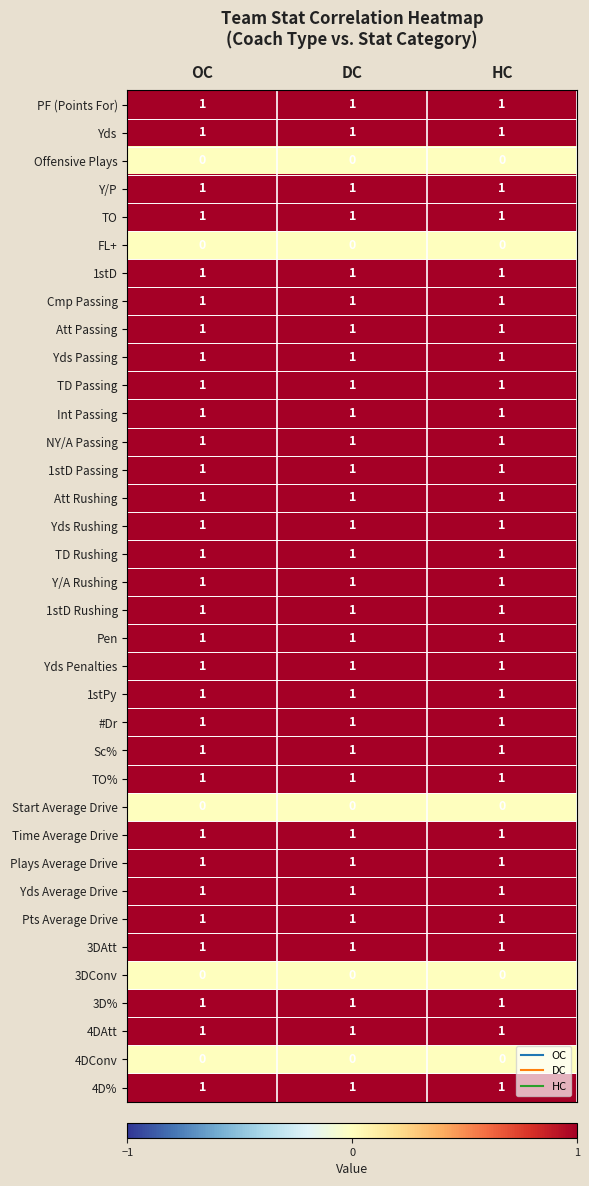

What is the sum of all TO values?

3